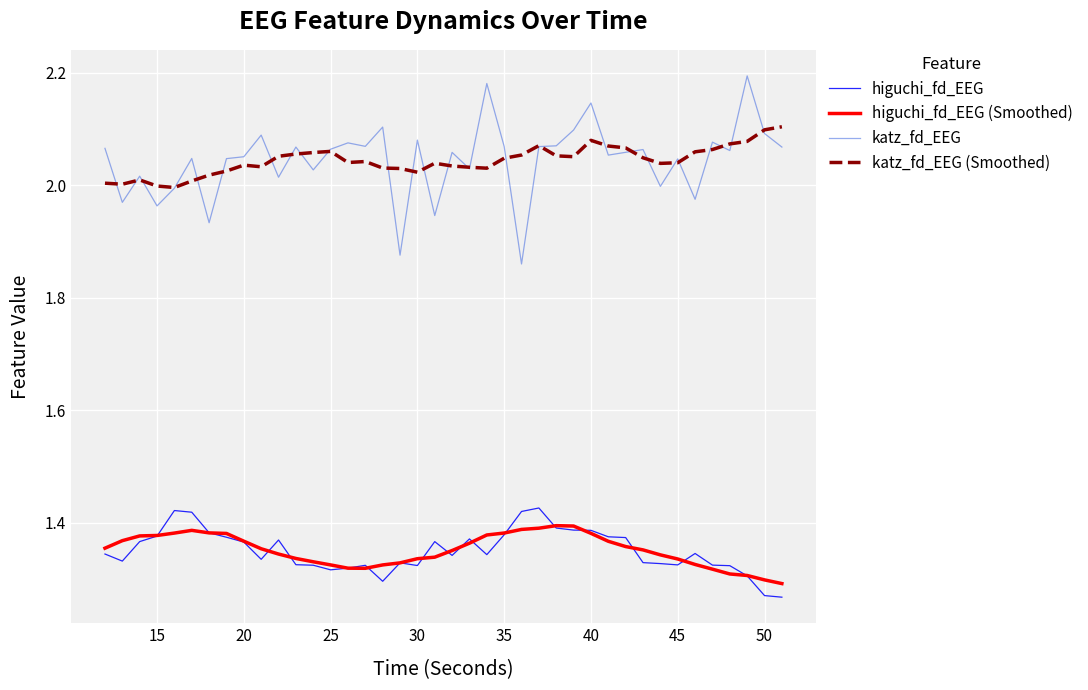

Which series has the widest spread of values?

katz_fd_EEG